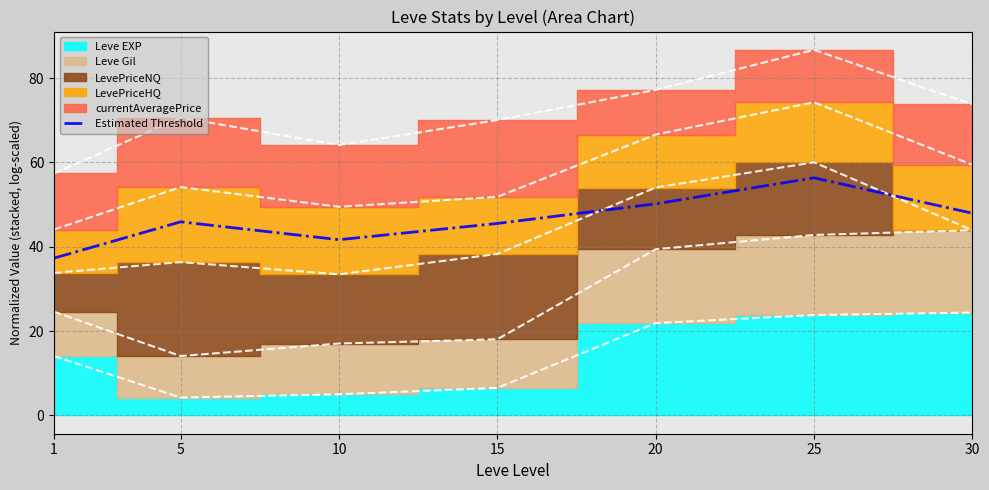

What is the change in value from 10 to 30?

+6.3